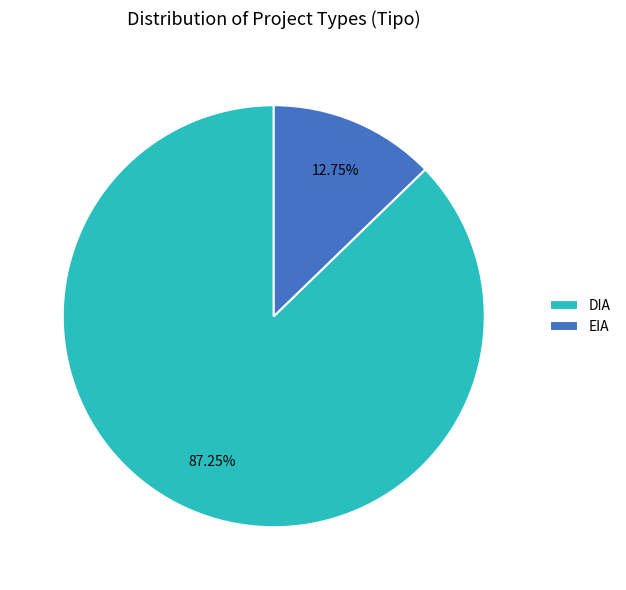

Which category has the biggest portion of the pie?

DIA